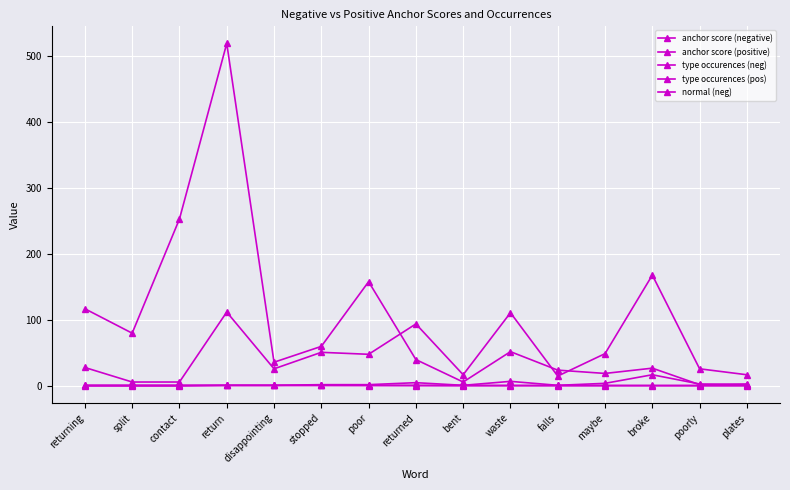

Reading right to left, transcribe all the data shown in this chart.

anchor score (negative): 0.9	0.9	0.9	0.9	0.9	0.9	0.9	0.9	1.0	1.0	1.0	1.0	1.0	1.0	1.0
anchor score (positive): 0.2	0.2	0.2	0.3	0.3	0.3	0.3	0.5	0.7	0.8	0.8	0.8	0.9	0.9	0.9
type occurences (neg): 17.0	26.0	168.0	49.0	15.0	111.0	17.0	94.0	48.0	51.0	26.0	112.0	6.0	6.0	28.0
type occurences (pos): 3.0	2.0	27.0	19.0	24.0	52.0	6.0	40.0	158.0	60.0	36.0	519.0	253.0	80.0	117.0
normal (neg): 2.0	3.0	17.0	4.0	1.0	7.0	1.0	5.0	2.0	2.0	1.0	1.0	0.0	0.0	0.0